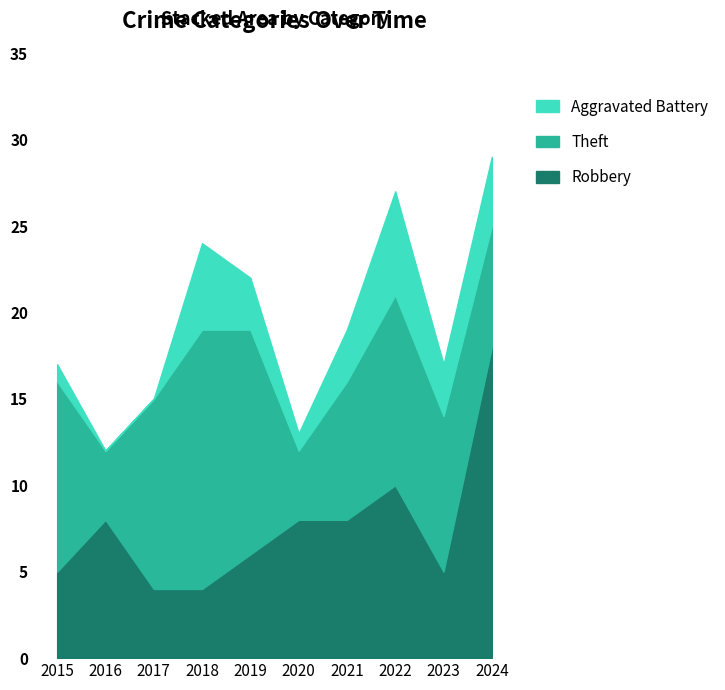

How many lines are shown in the chart?

3